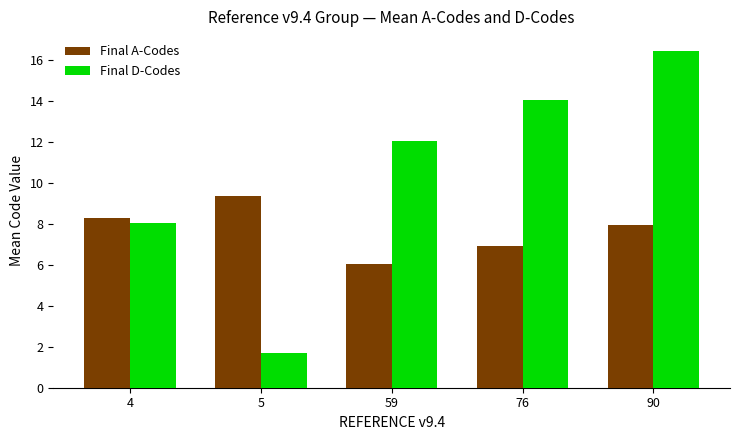

List the labels in order of Final D-Codes value, largest first.

90, 76, 59, 4, 5